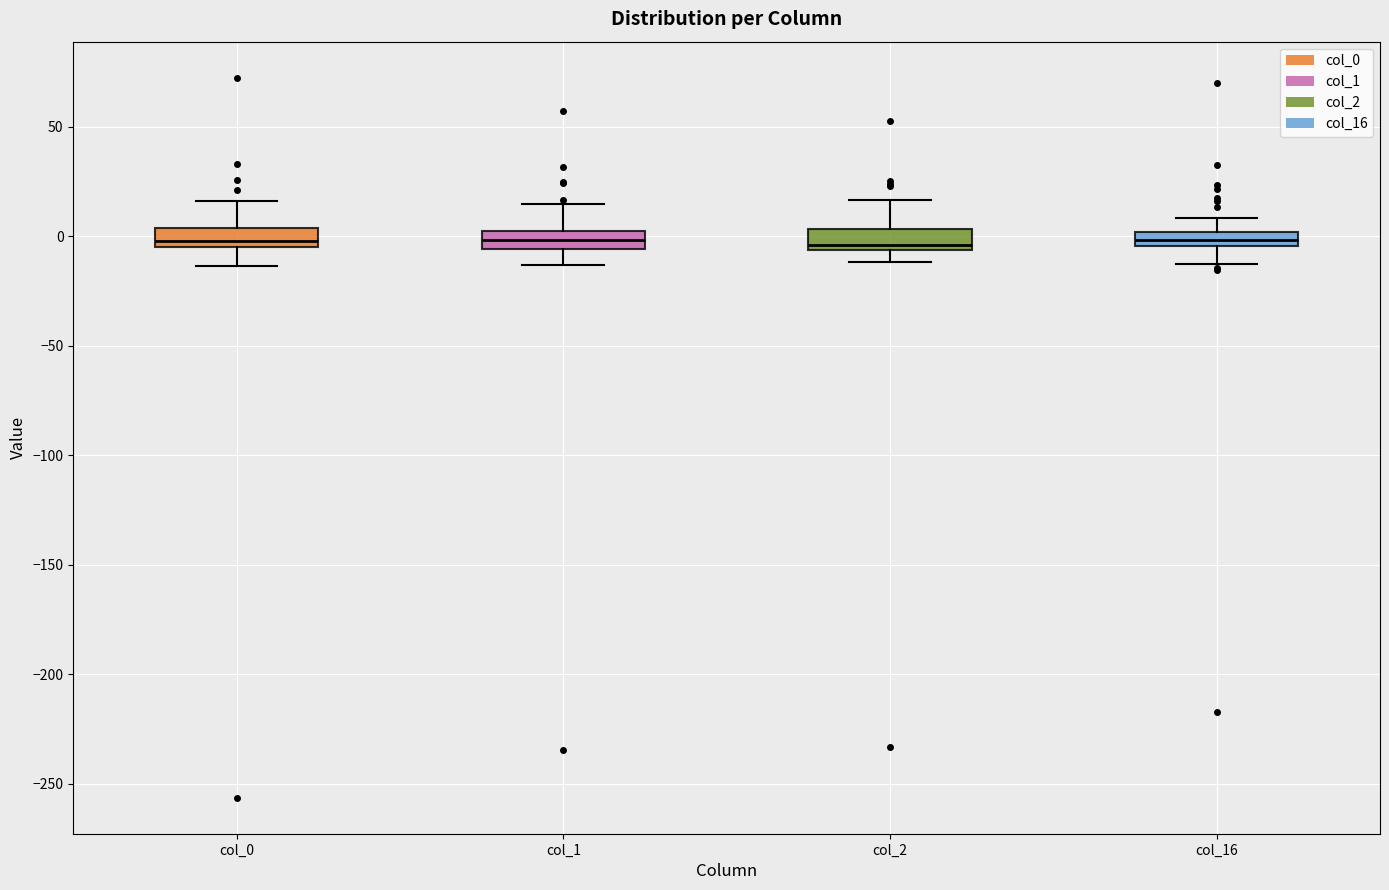

Where is the lower edge of the box for col_0 on the y-axis? The values are not printed on the chart, so give them approximately, as read against the axis.

-5